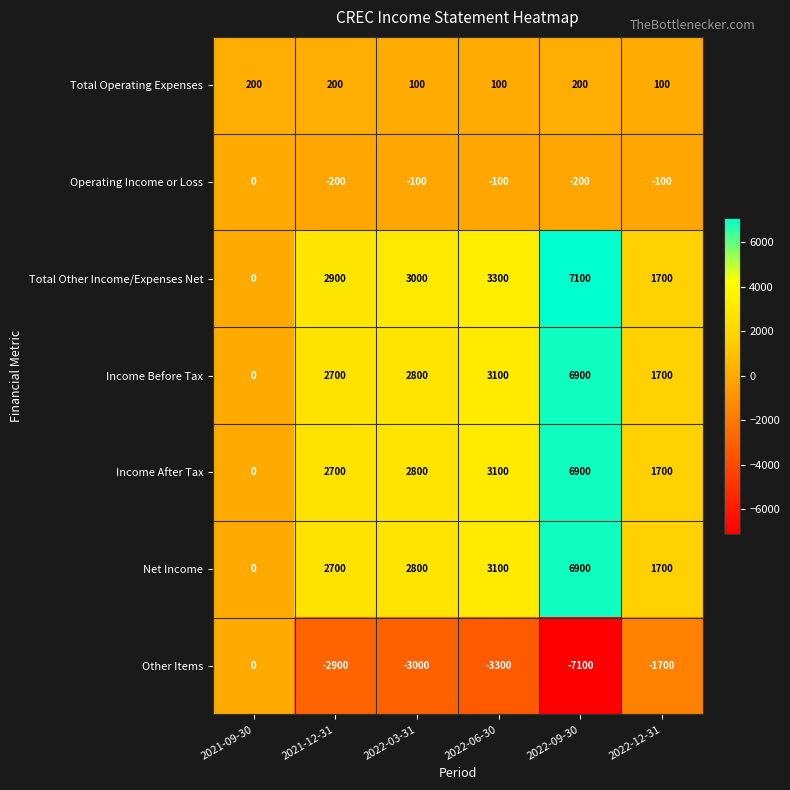

At how many categories does at least one series exceed 773?

5